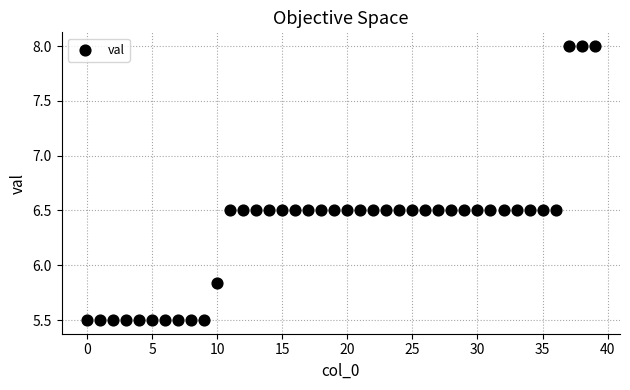

What is the range of Y values (max minus min)?

2.5